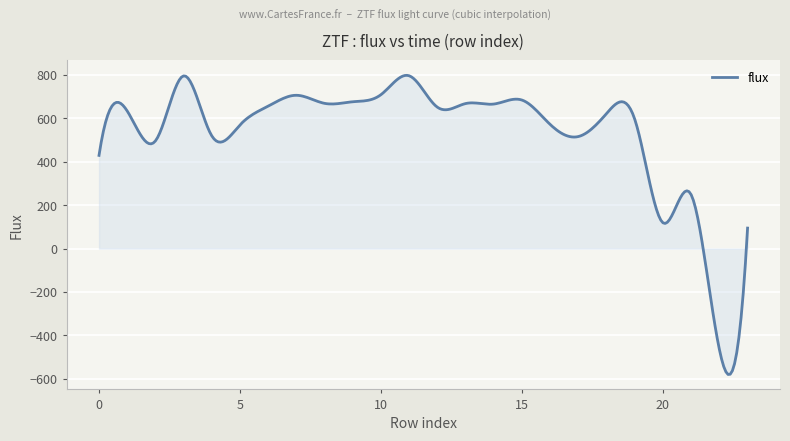

What is the greatest value displayed?

797.9